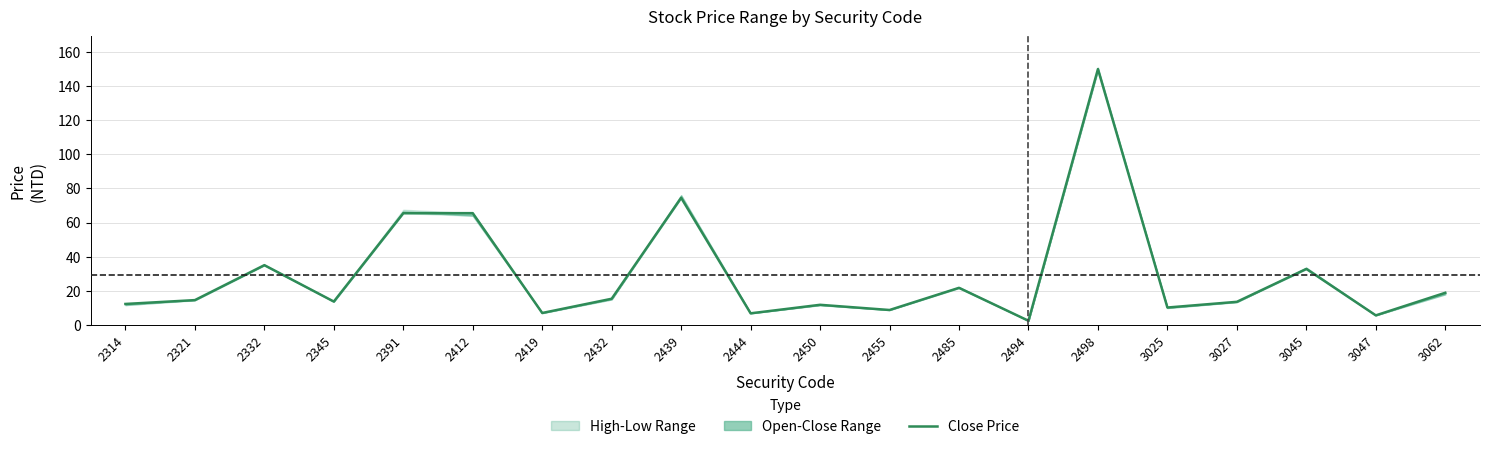

True or false: there are more than 1 points higher than both neighbors.

True